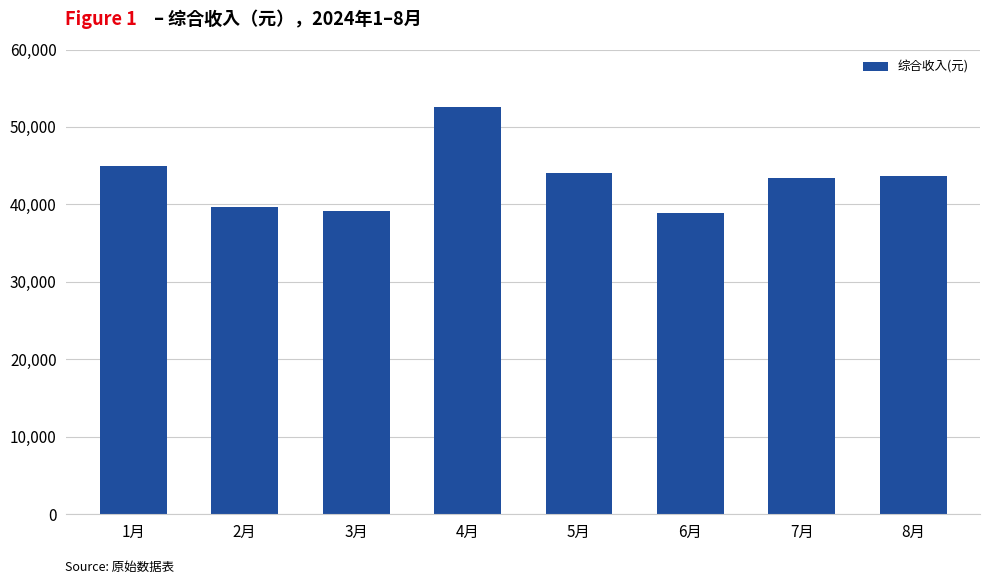

What is the ratio of the value at 1月 to the value at 4月?

0.9